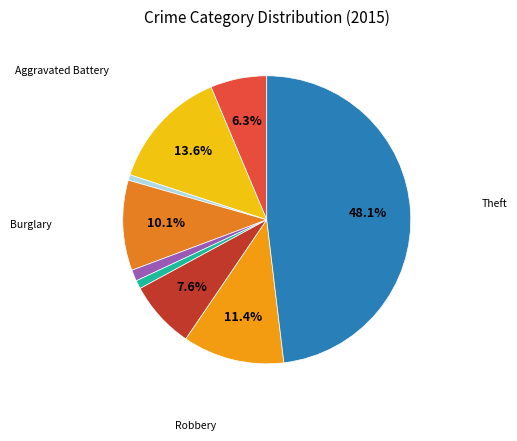

Does any single category account for the majority?

No